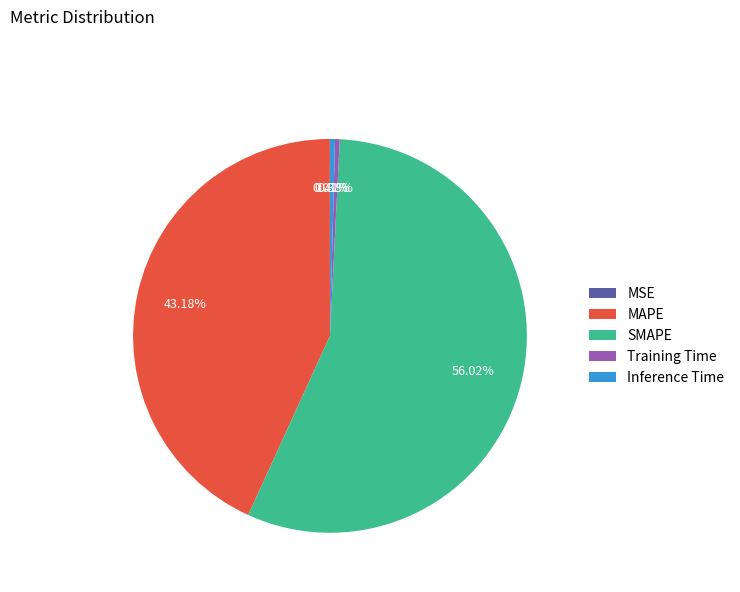

Which category has the biggest portion of the pie?

SMAPE